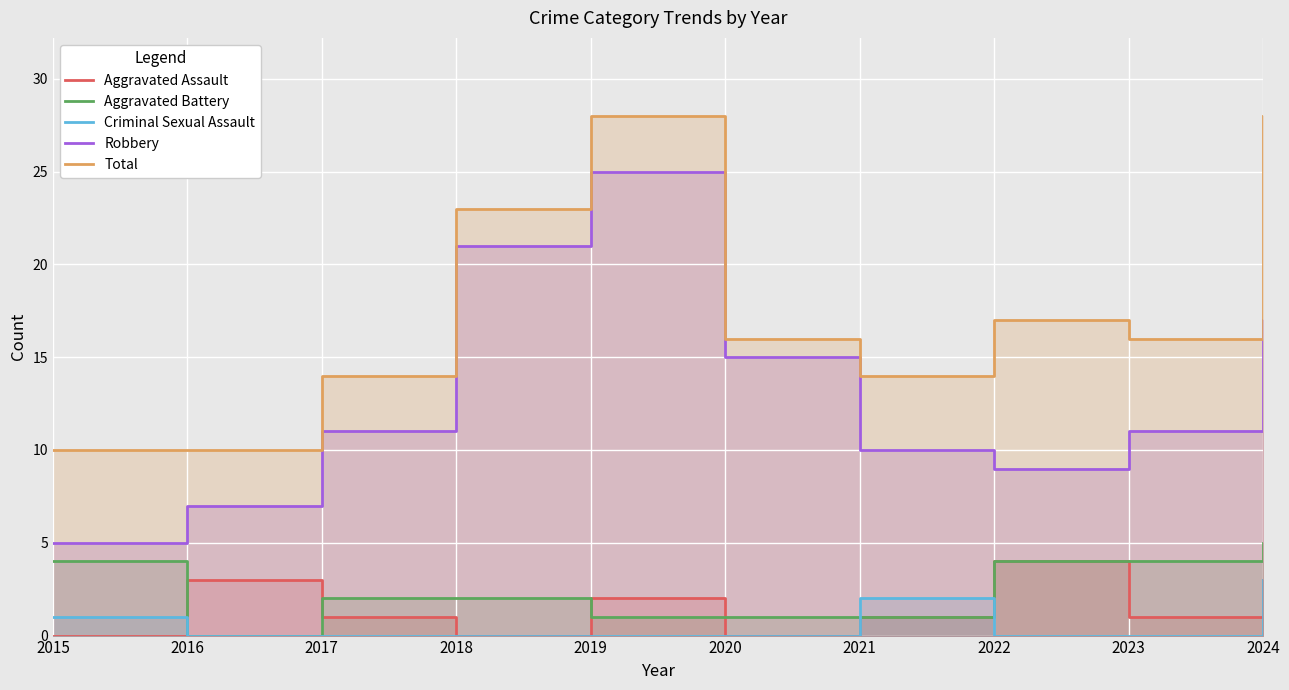

What is the sum of the Aggravated Battery values at 2019 and 2015?

5